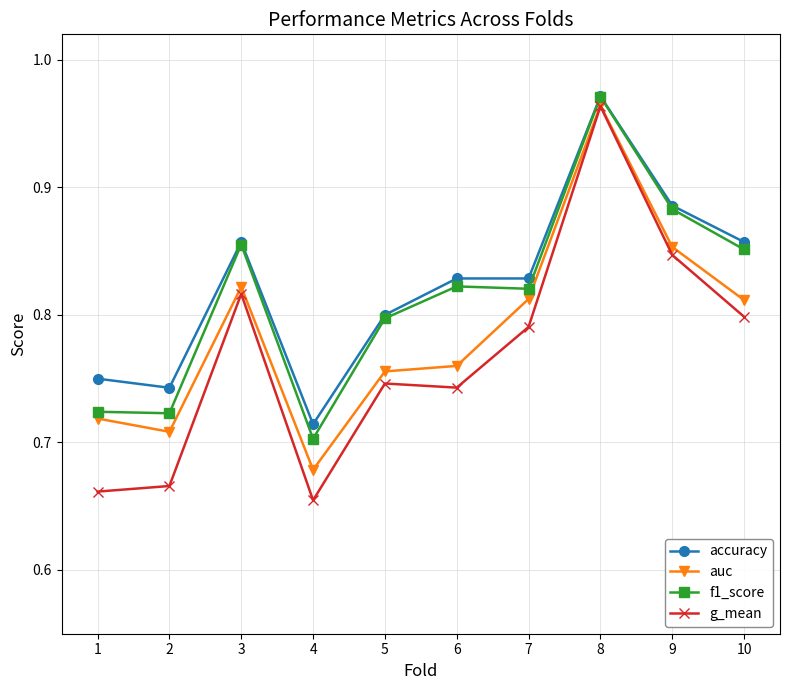

Which series has the widest spread of values?

g_mean